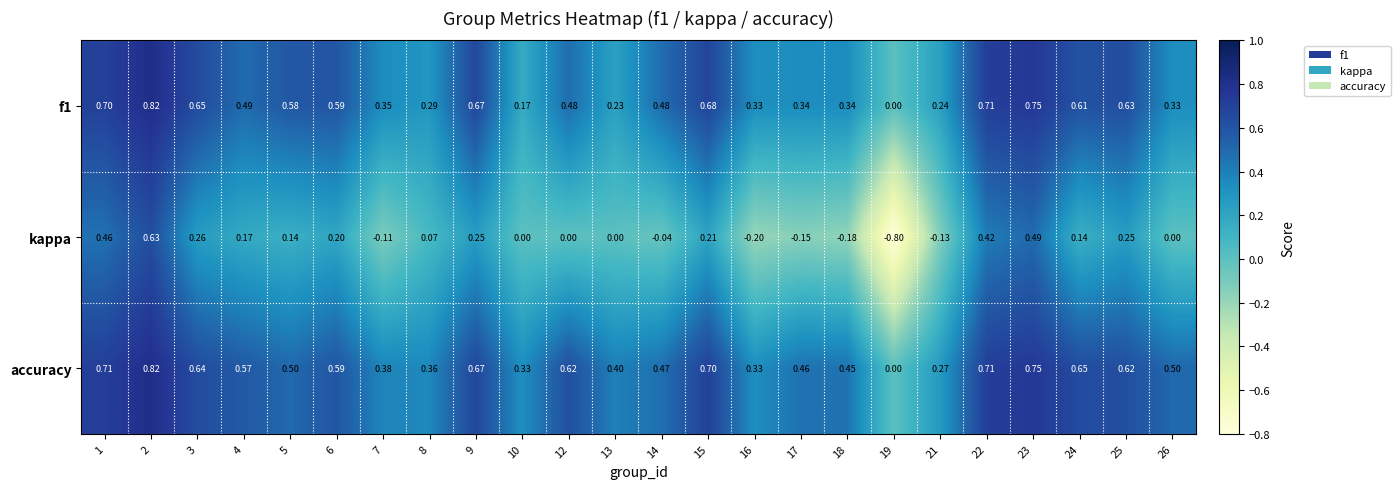

Is the value of f1 at 9 greater than the value of accuracy at 23?

No